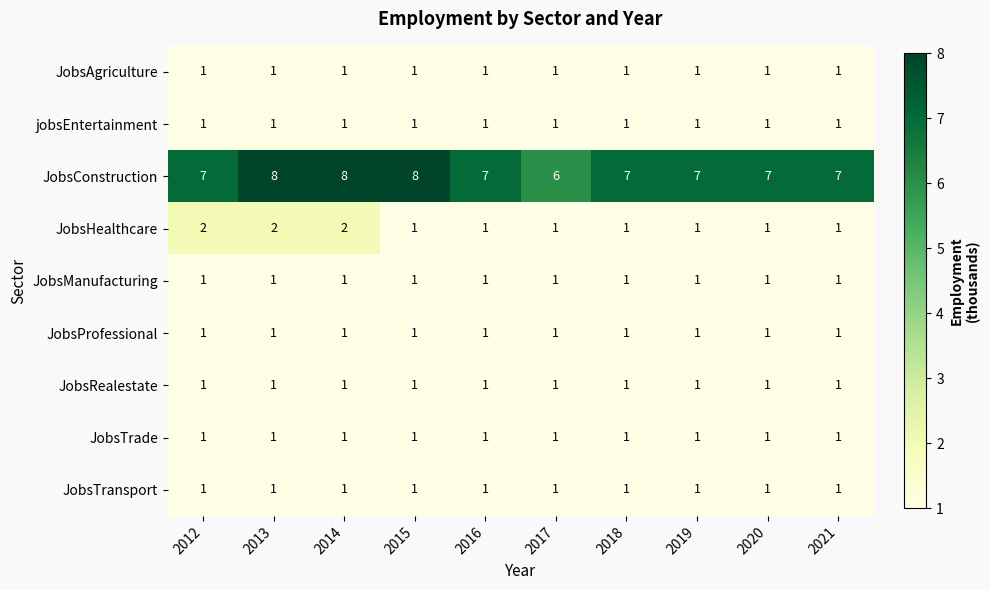

How many distinct data groups are displayed?

9